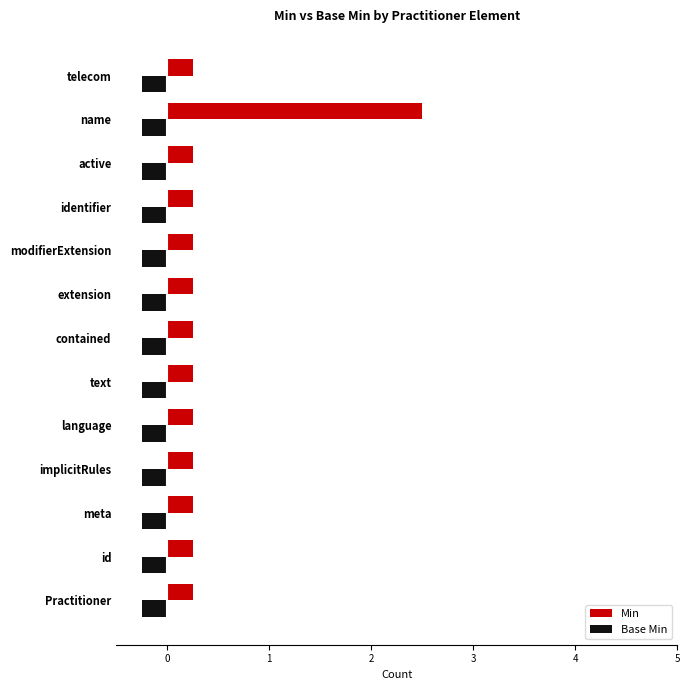

How many categories are shown in the chart?

13